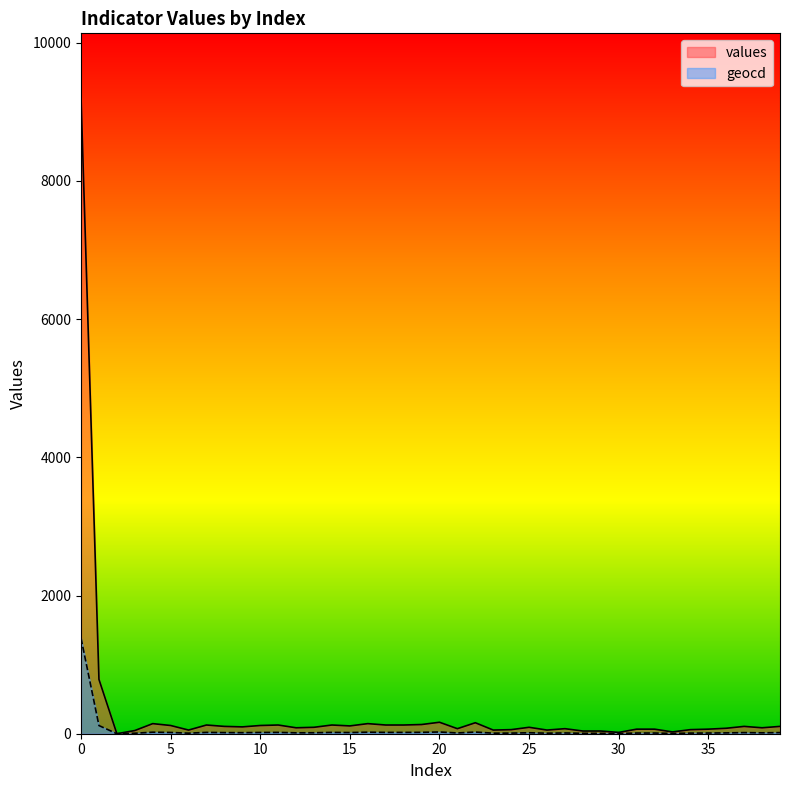

What is the difference between the highest and lowest values at 35?

56